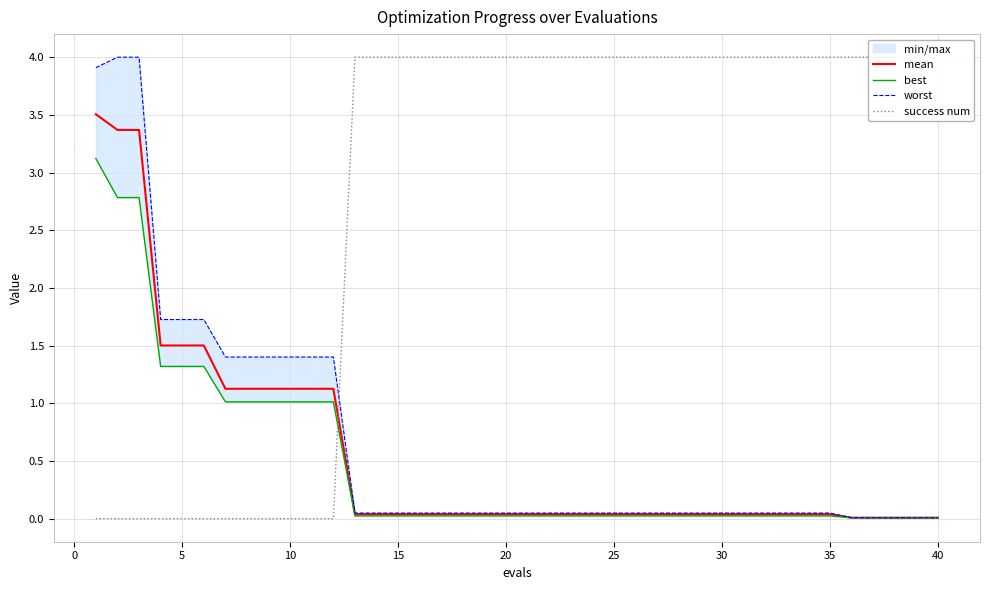

True or false: mean and worst cross at least once.

False